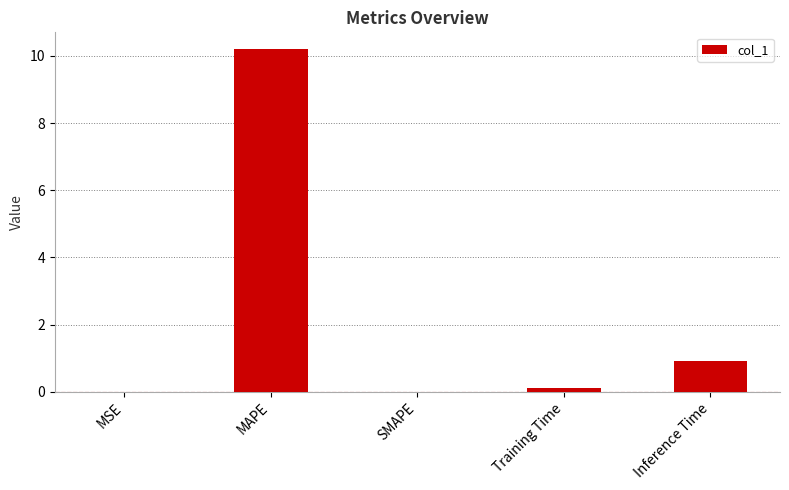

What is the change in value from MAPE to Inference Time?

-9.3